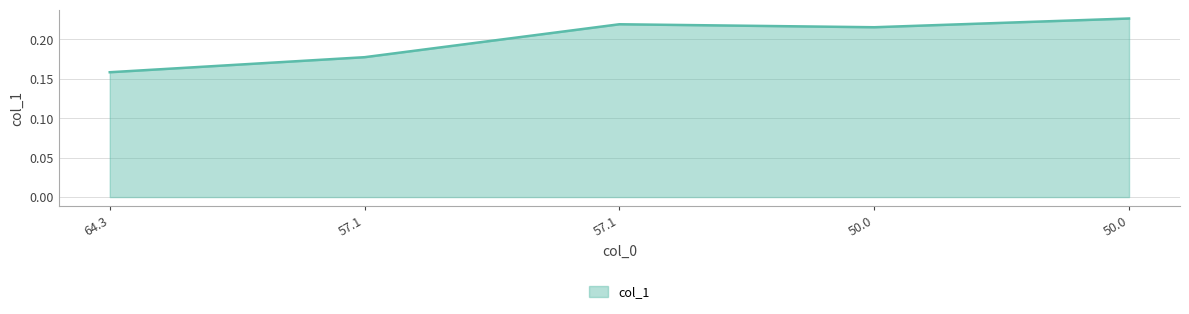

How many categories are shown in the chart?

5